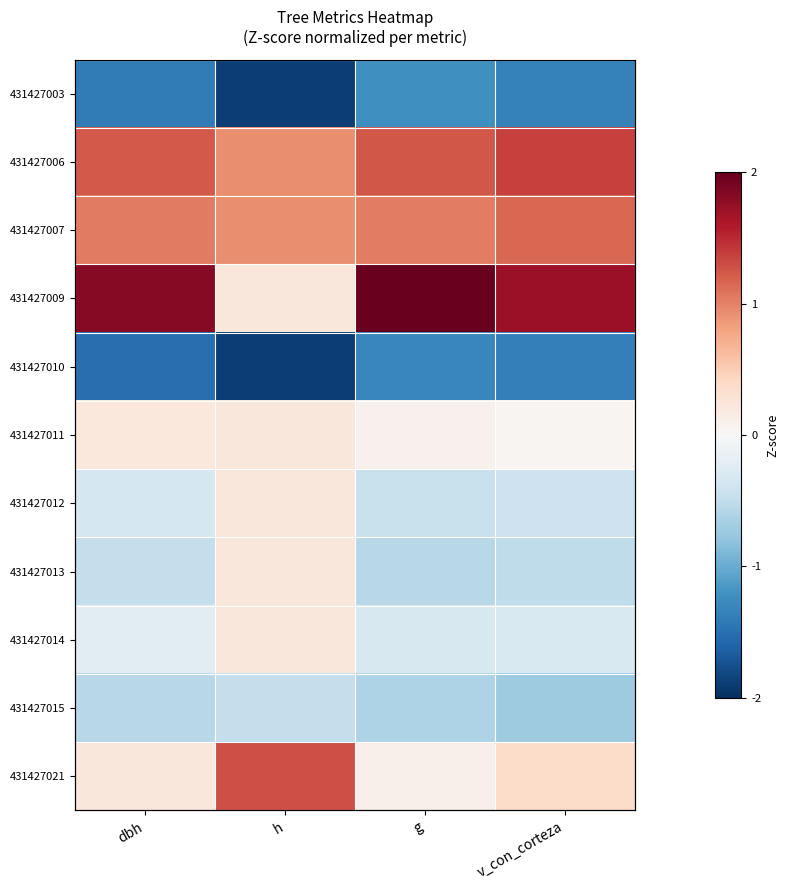

Is the value of 431427010 at h greater than the value of 431427006 at h?

No